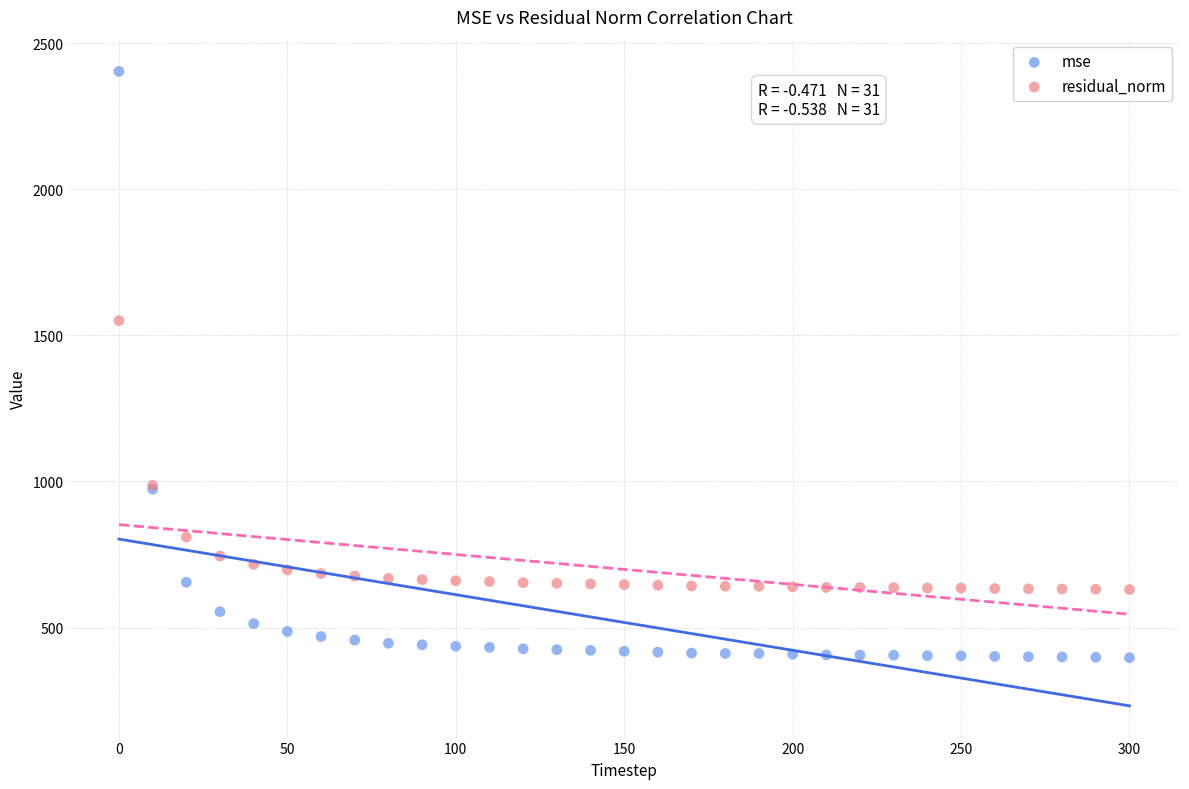

In the mse series, what Y value is closest to 1399?

973.1